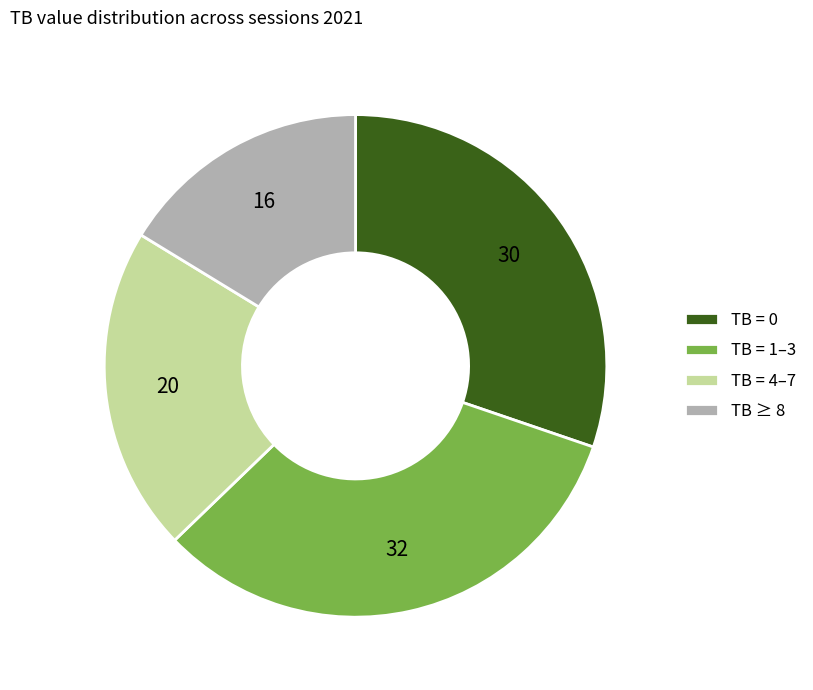

The TB = 0 slice represents 43% of the pie. True or false?

False